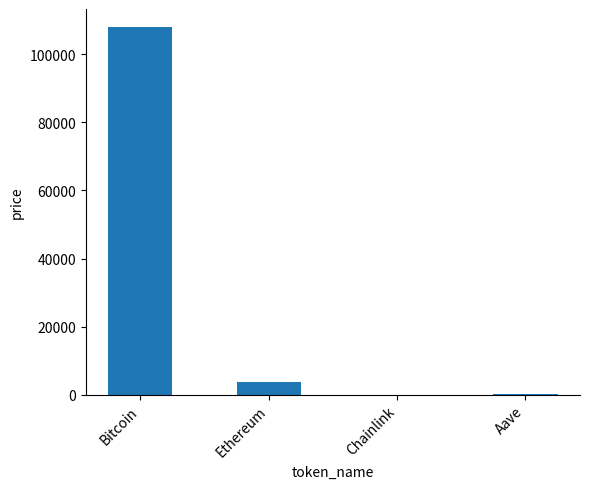

What is the maximum value shown in the chart?

107942.0